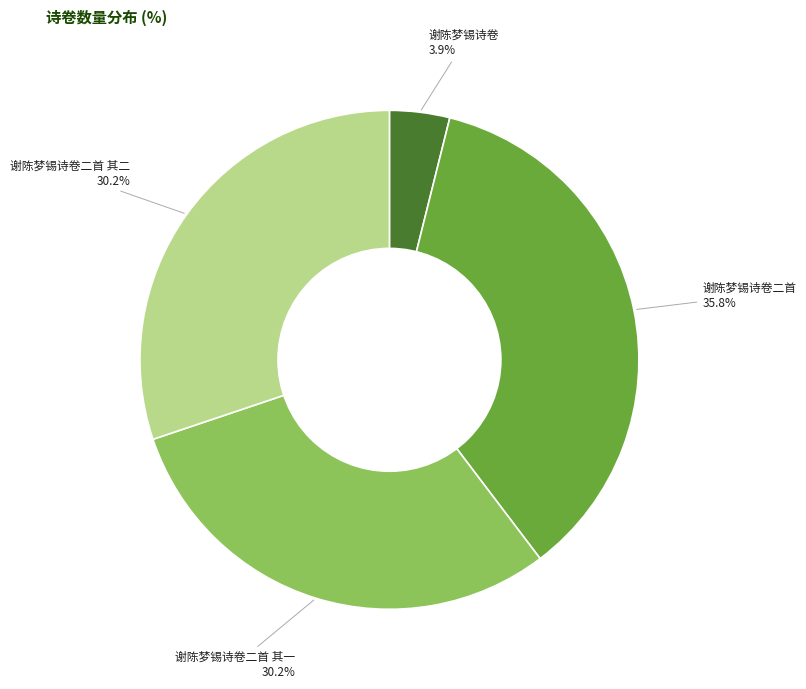

Is there a majority slice in this chart?

No